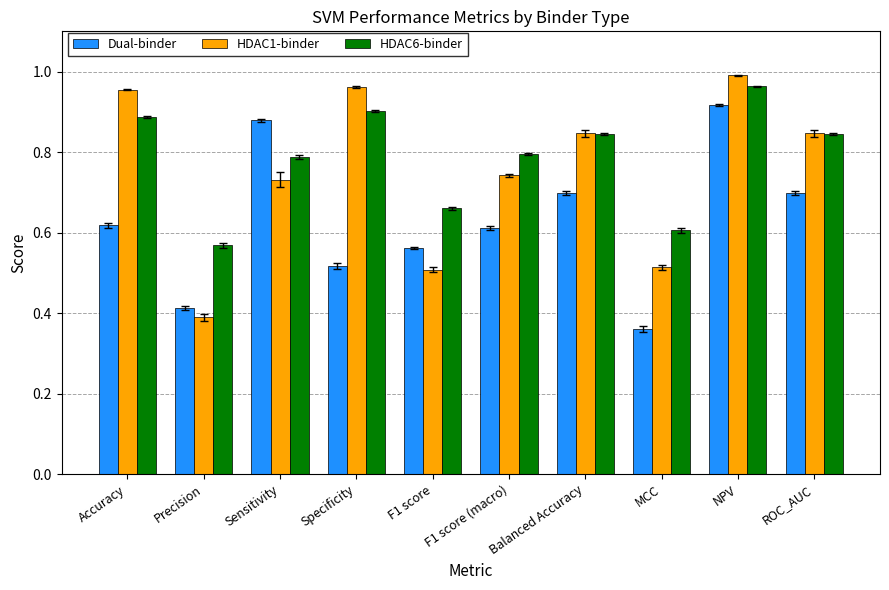

How many data points does each series have?

10